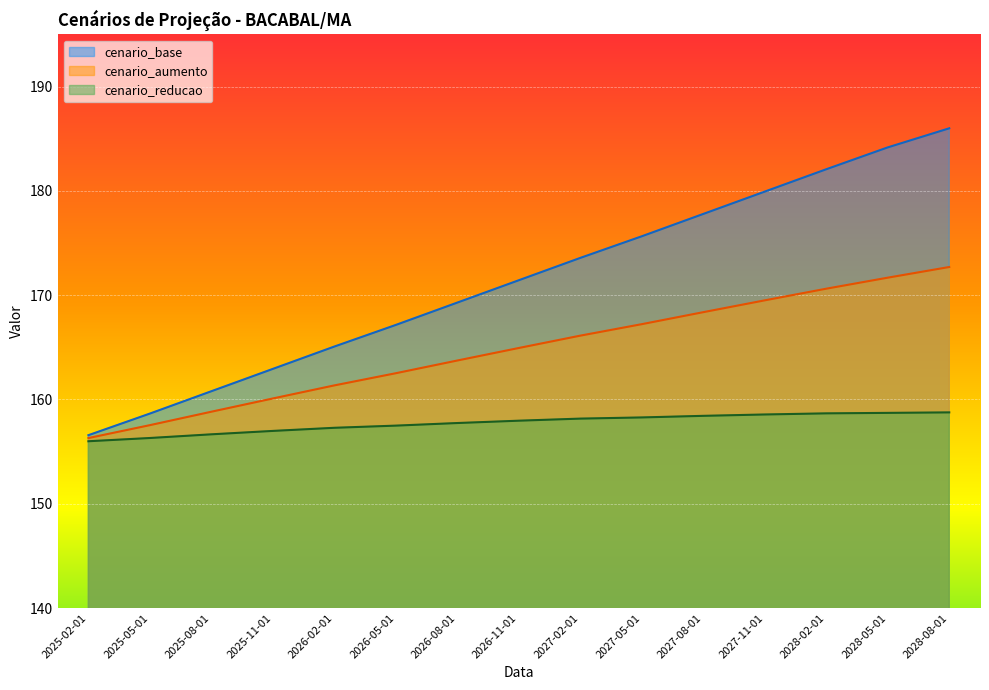

The value of cenario_reducao at 2026-02-01 is 157.3. True or false?

True